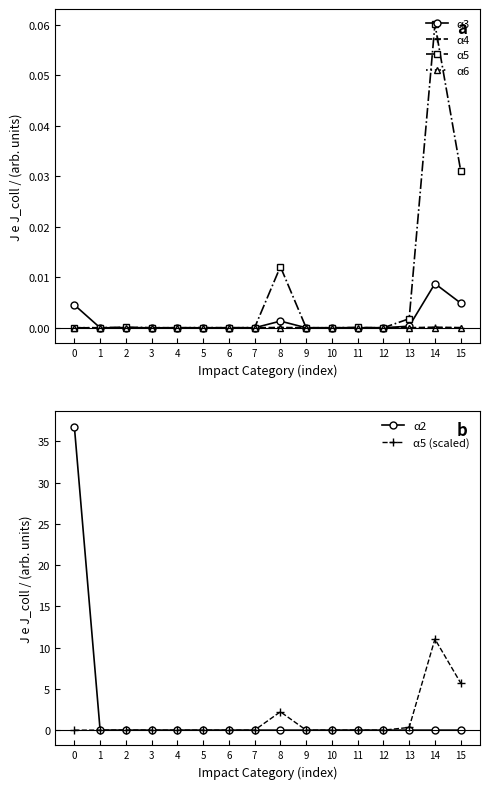

What are all the series names shown in the legend?

α3, α4, α5, α6, α2, α5 (scaled)